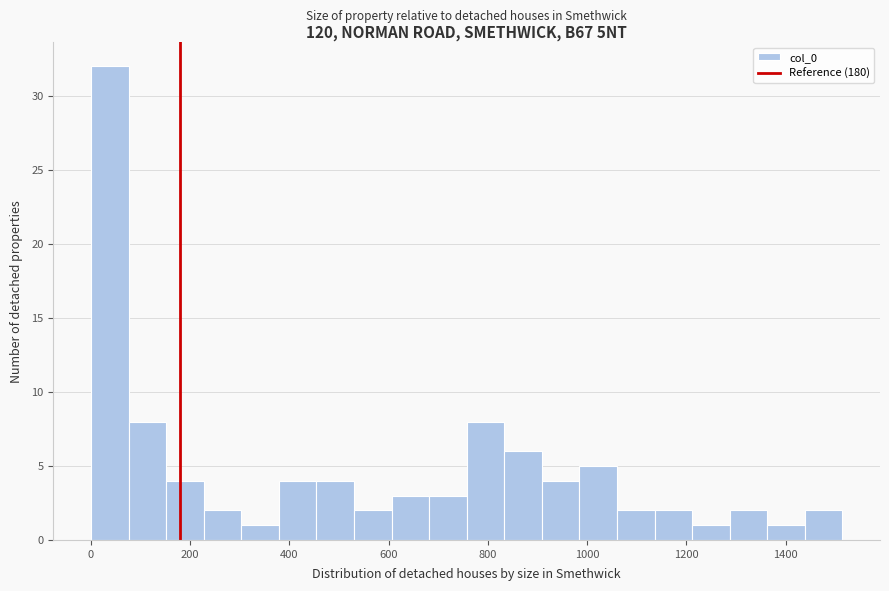

Read against the x-axis, roughly where is the centre of the tallest bar?

40